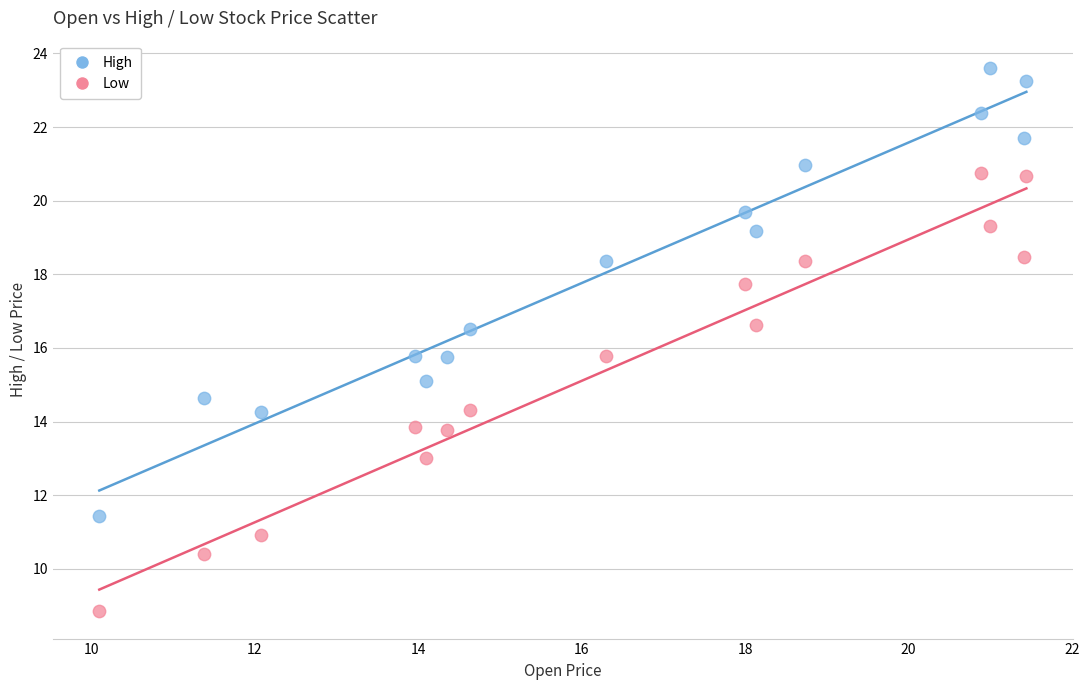

What are all the series names shown in the legend?

High, Low